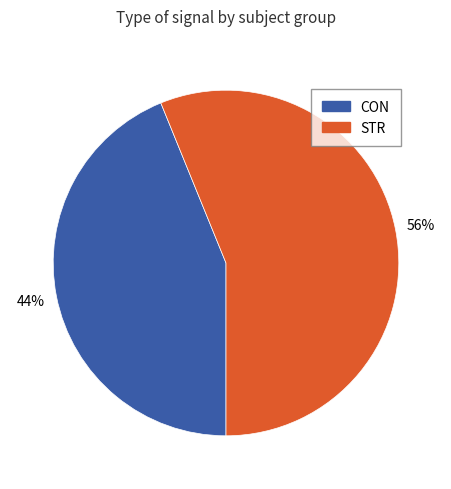

How many slices are in this pie chart?

2